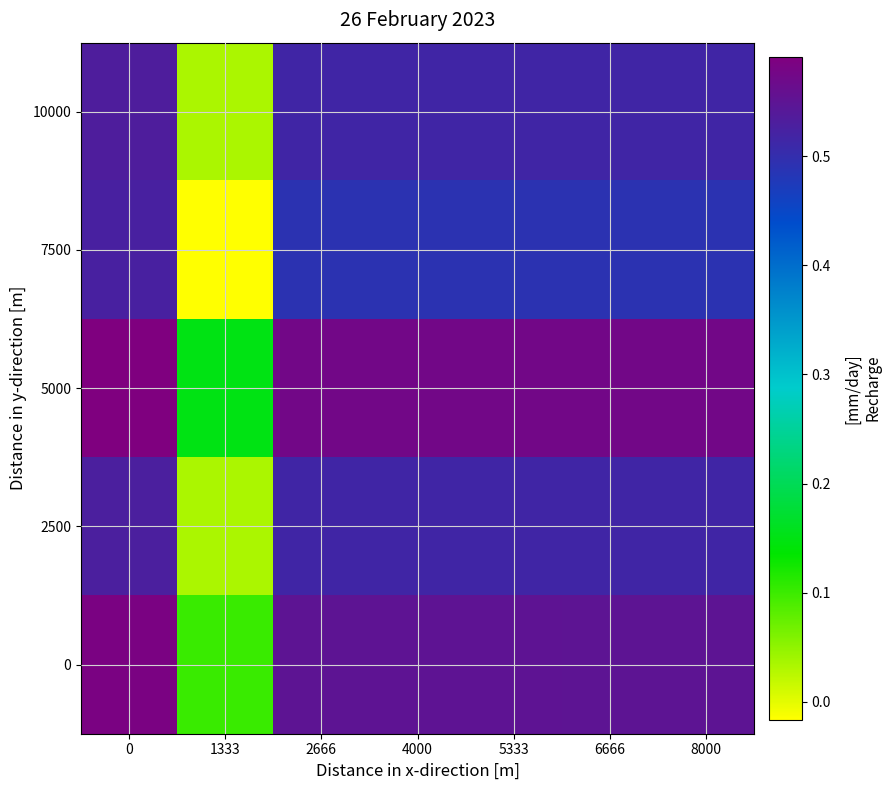

Rank the series at 5333 from lowest to highest value.

7500, 10000, 2500, 0, 5000